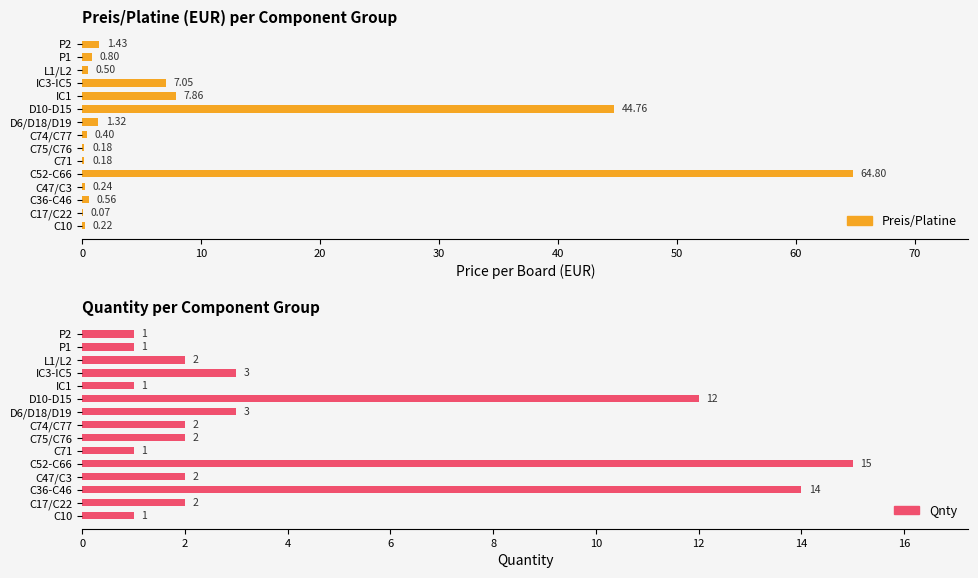

What is the lowest value of the Preis/Platine series?

0.1